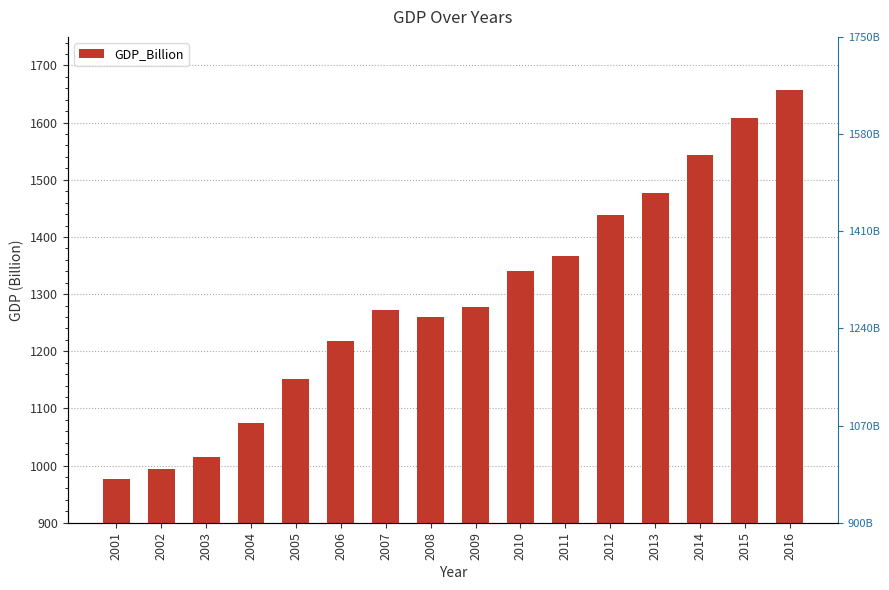

What is the average value?

1291.9